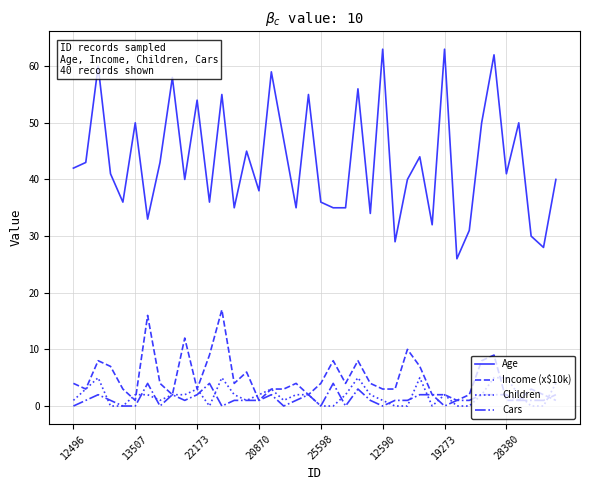

Which series has the widest spread of values?

Age